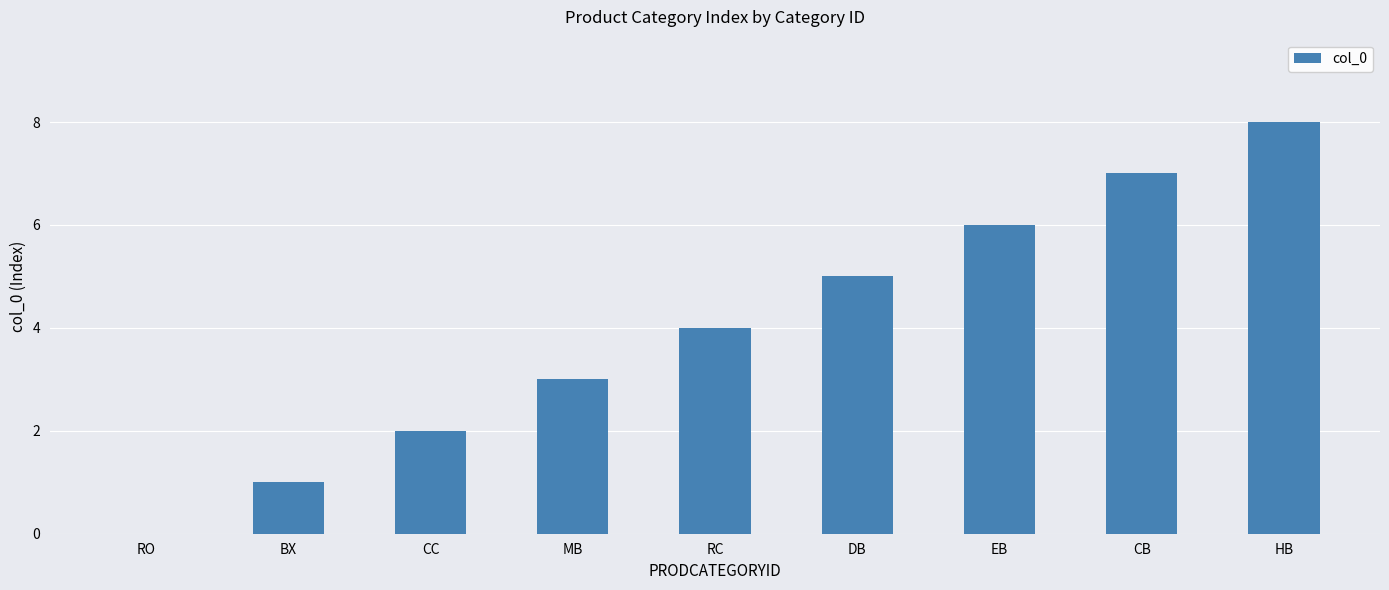

Is it true that the value at CB is 7?

True